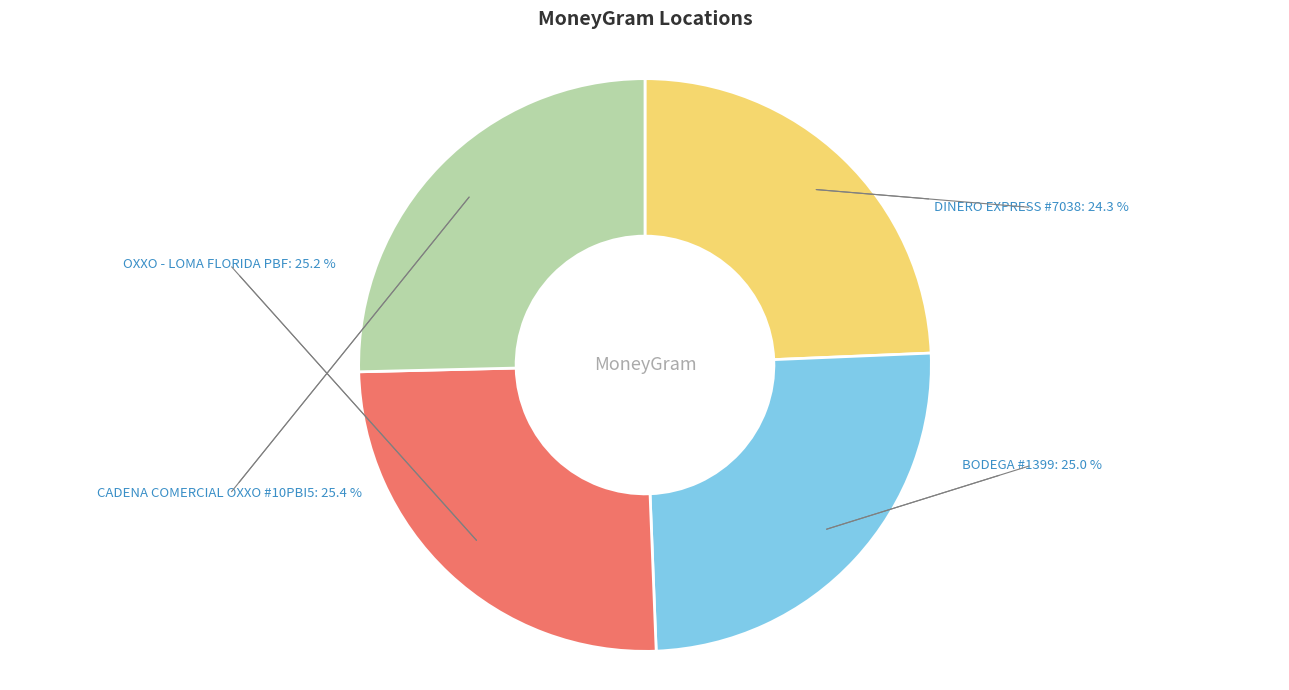

Is there a majority slice in this chart?

No